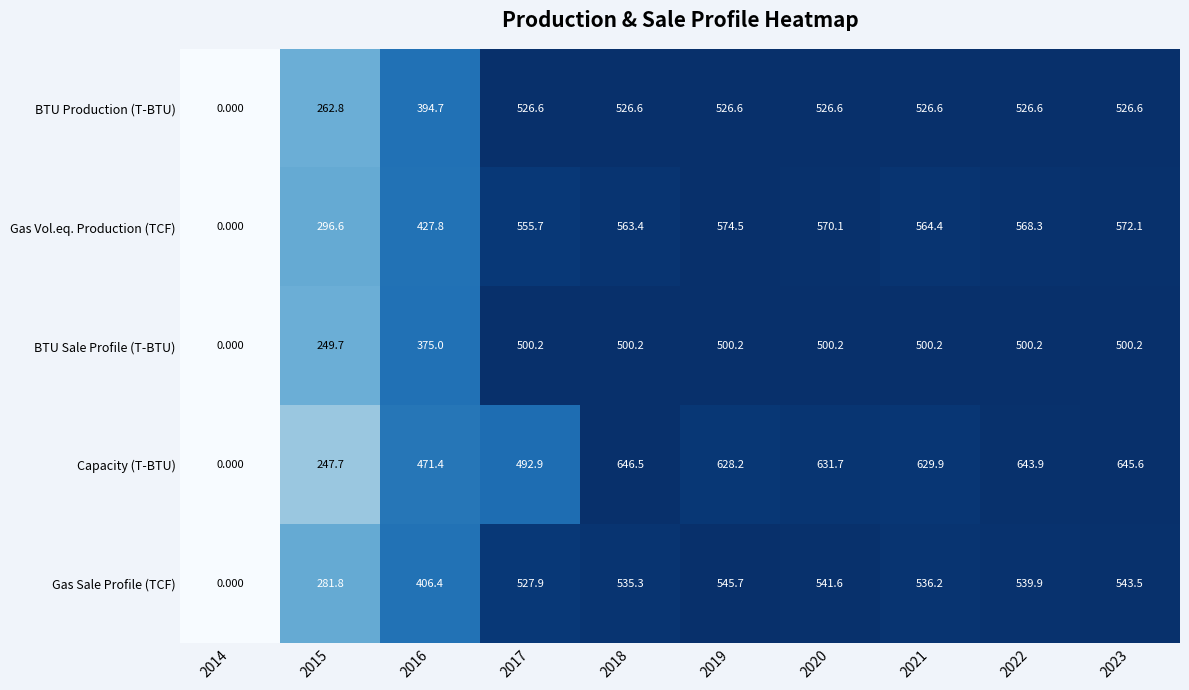

Rank the series at 2015 from highest to lowest value.

Gas Vol.eq. Production (TCF), Gas Sale Profile (TCF), BTU Production (T-BTU), BTU Sale Profile (T-BTU), Capacity (T-BTU)